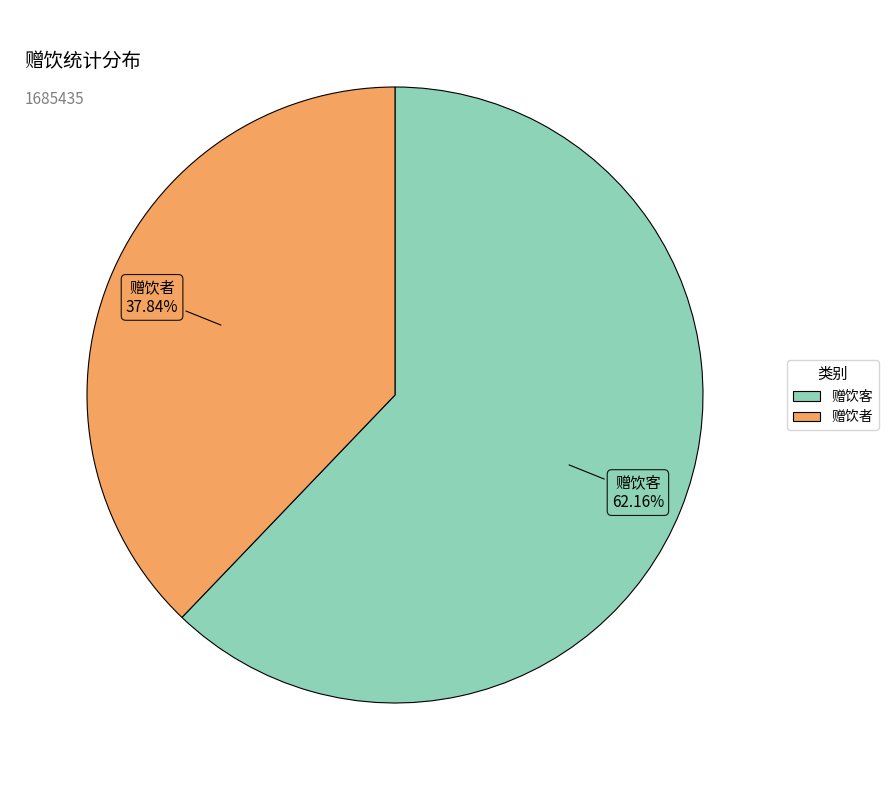

Is it true that 赠饮客 is 71% of the pie?

False